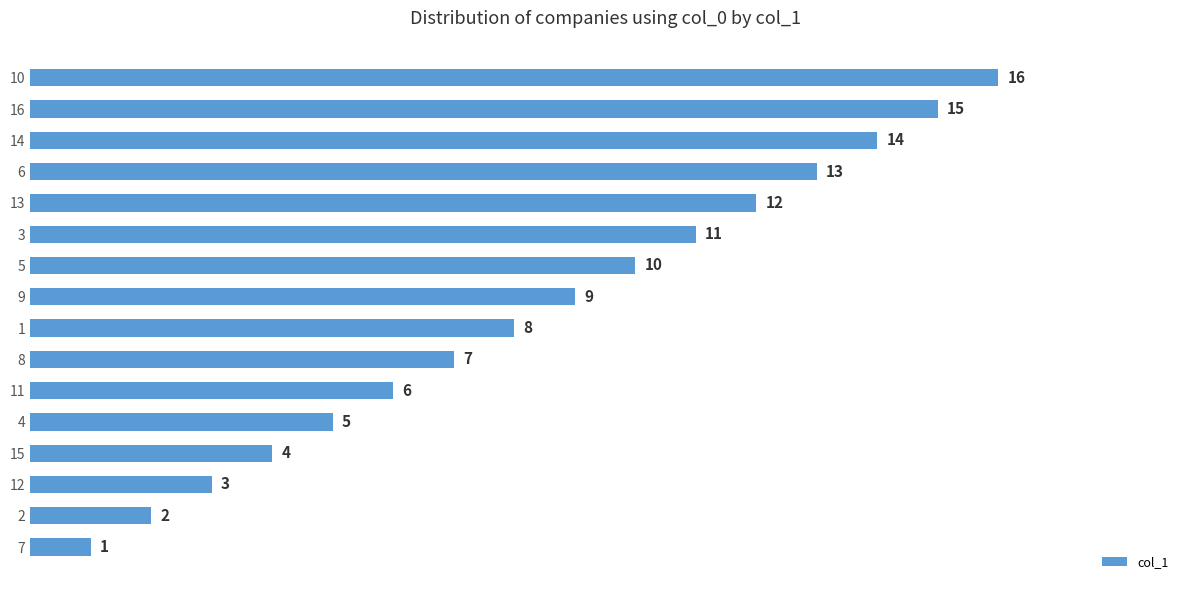

Rank the categories by value from lowest to highest.

7, 2, 12, 15, 4, 11, 8, 1, 9, 5, 3, 13, 6, 14, 16, 10